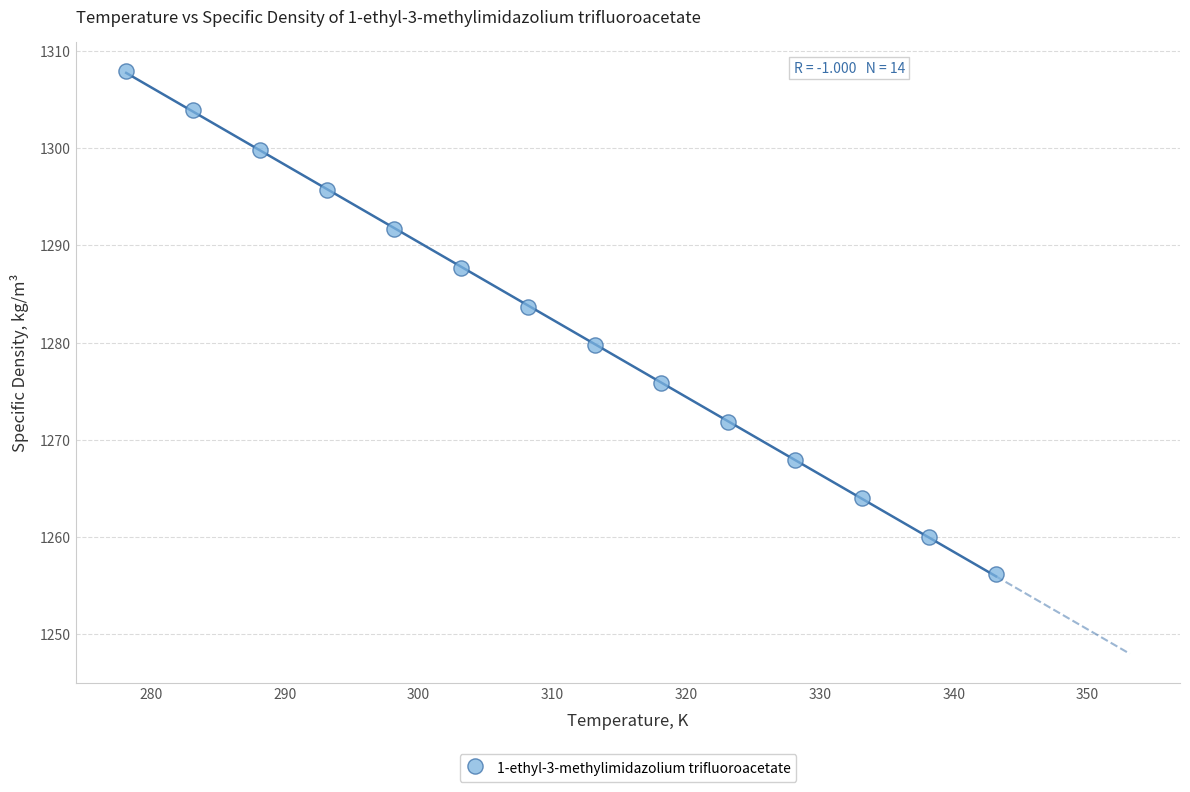

What is the range of X values (max minus min)?

65.0